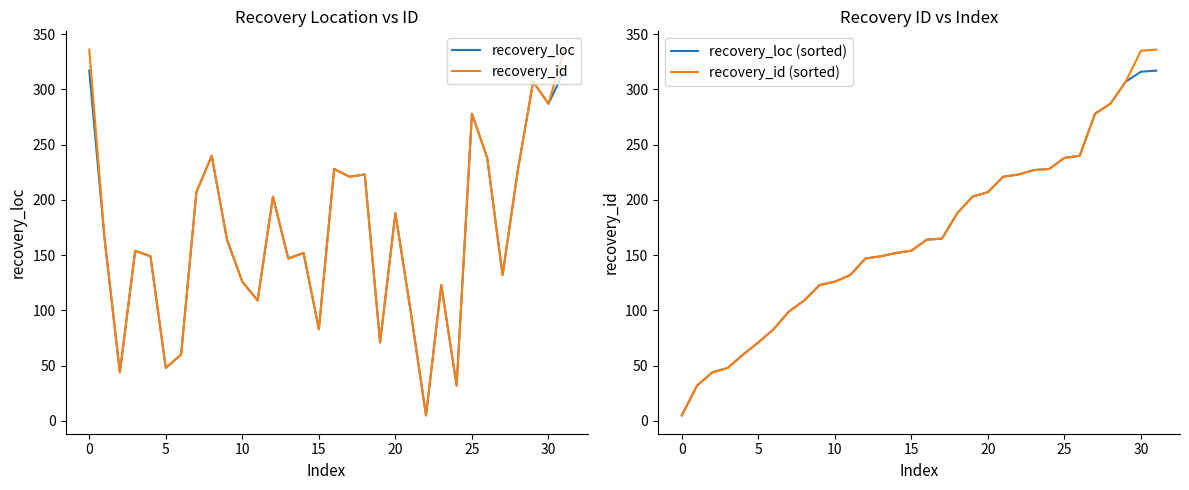

How many data points in recovery_loc (sorted) are less than 164?

16